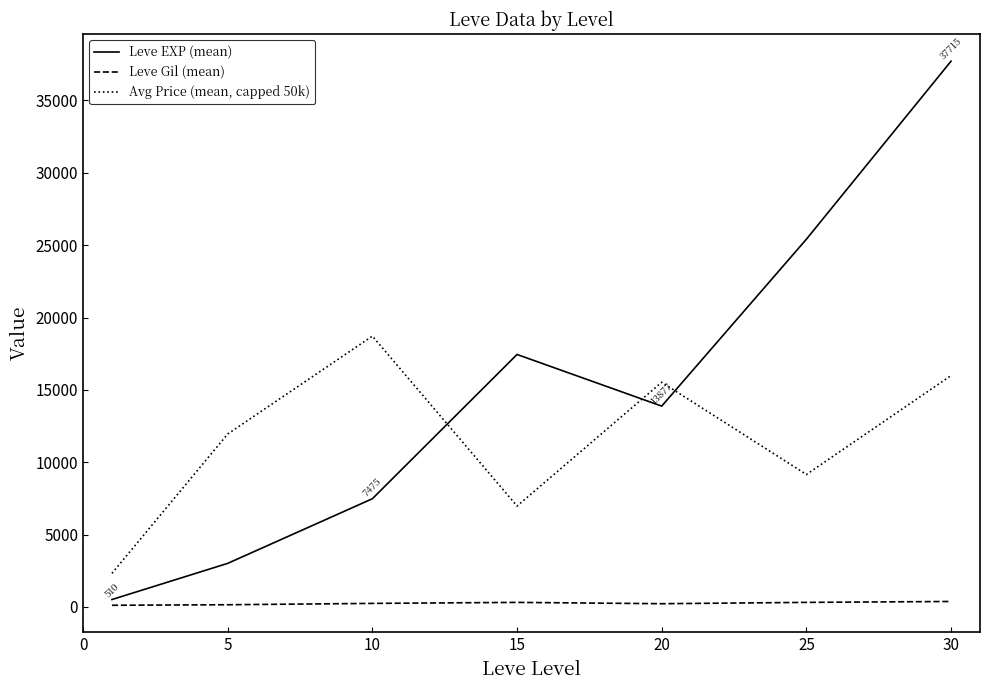

Rank the series by their maximum value, from highest to lowest.

Leve EXP (mean), Avg Price (mean, capped 50k), Leve Gil (mean)